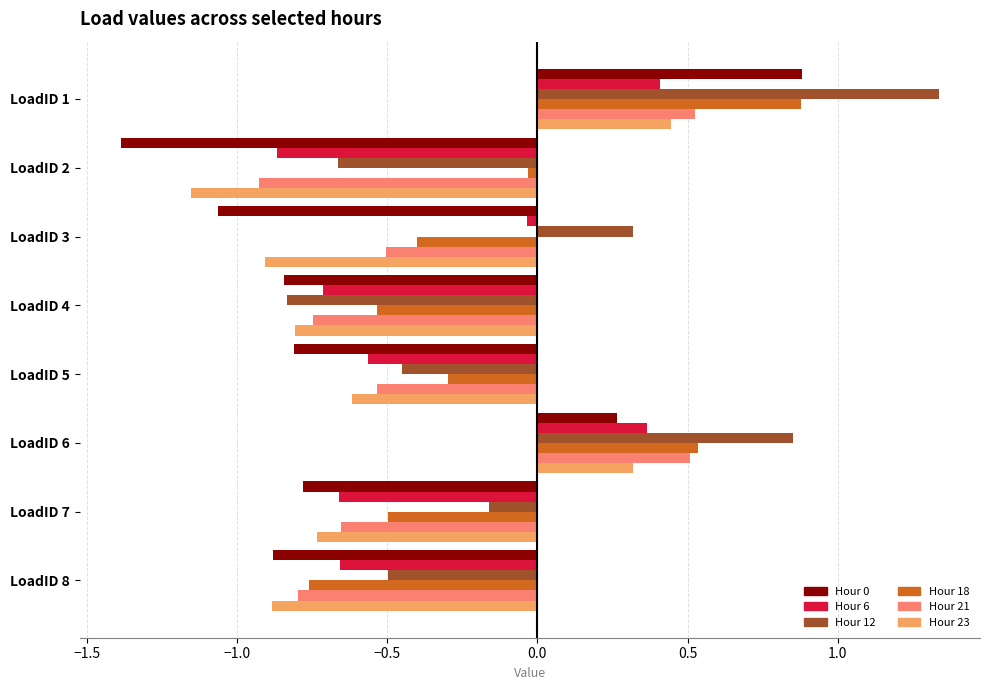

List the labels in order of Hour 12 value, smallest first.

LoadID 4, LoadID 2, LoadID 8, LoadID 5, LoadID 7, LoadID 3, LoadID 6, LoadID 1